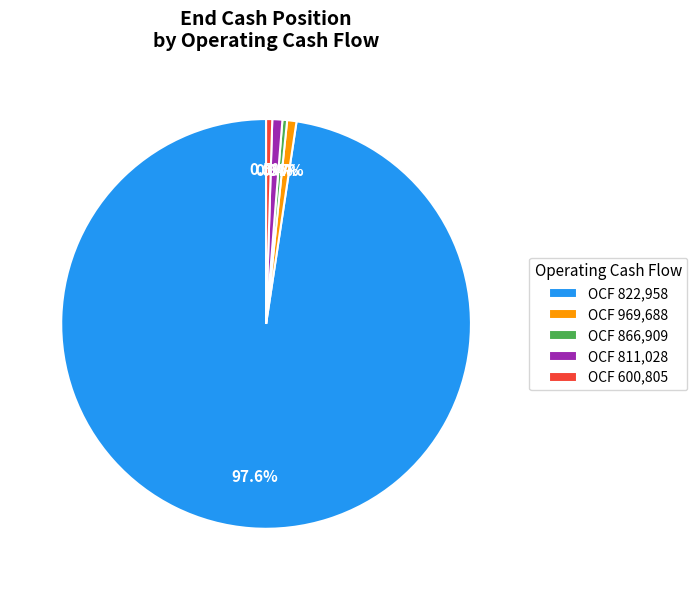

Which slice represents more than half of the pie?

OCF 822,958